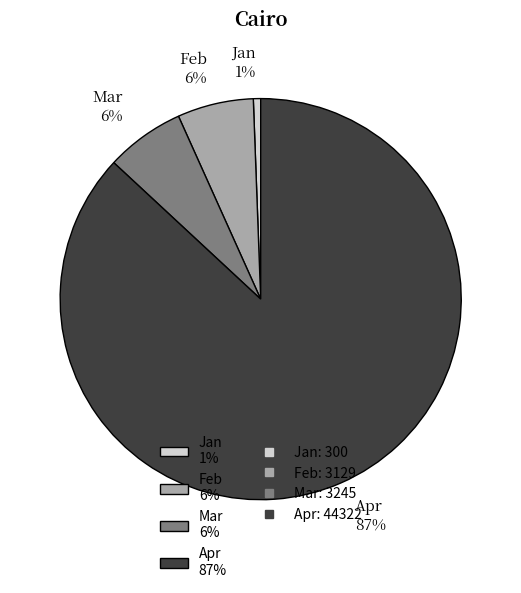

Between Apr and Feb, which is larger?

Apr